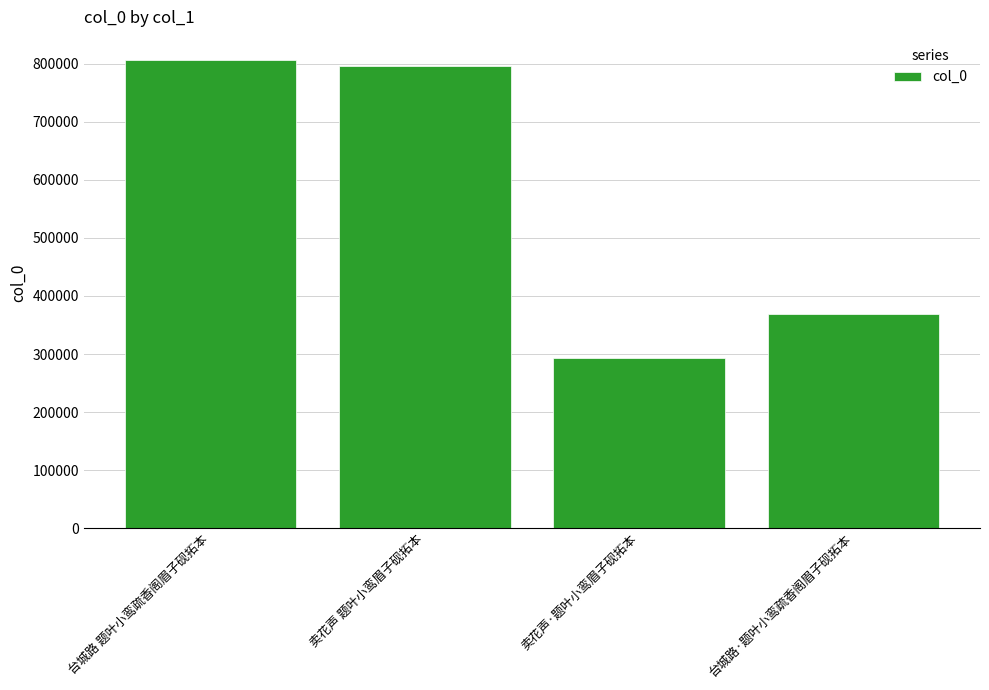

Which has a higher value, 卖花声·题叶小鸾眉子砚拓本 or 台城路 题叶小鸾疏香阁眉子砚拓本?

台城路 题叶小鸾疏香阁眉子砚拓本